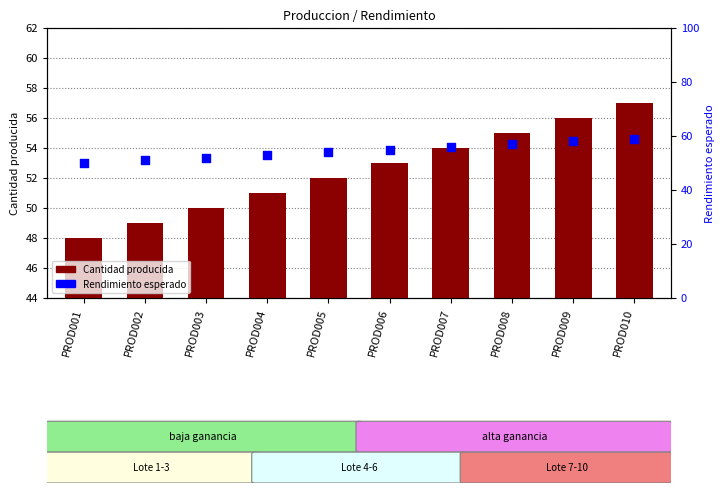

At which category is the sum across all series the highest?

PROD010